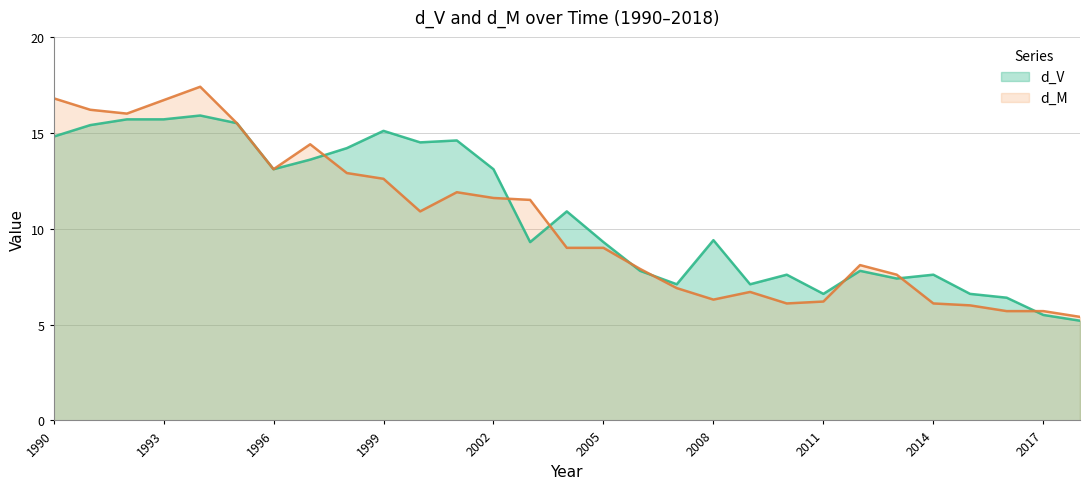

How many data points in d_M are above 9?

14